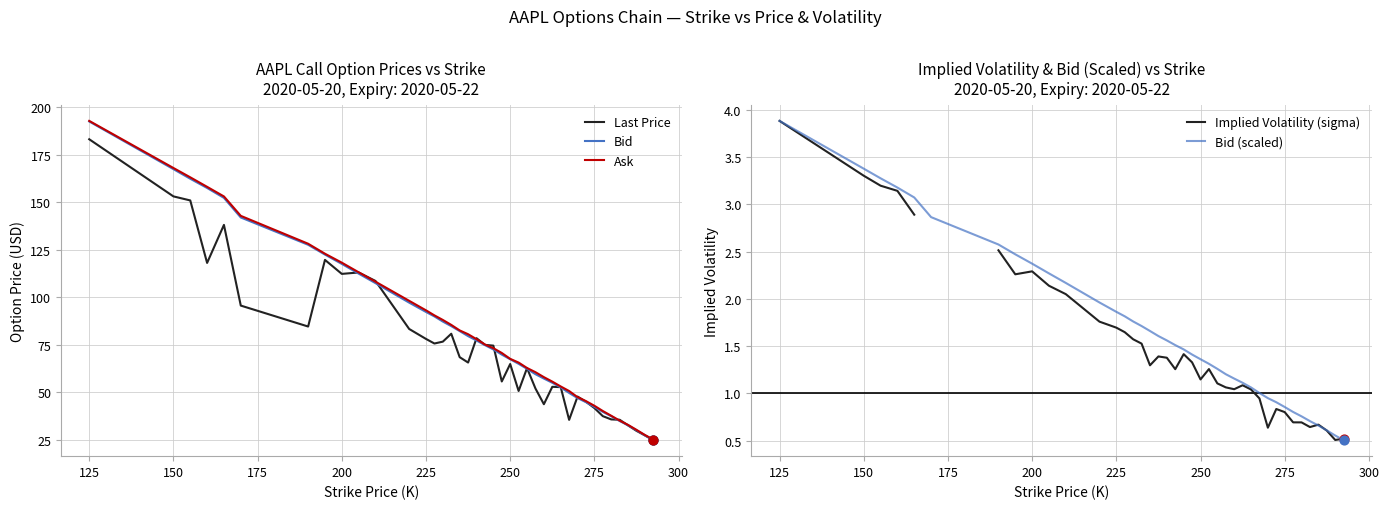

What are all the series names shown in the legend?

Last Price, Bid, Ask, Implied Volatility (sigma), Bid (scaled)